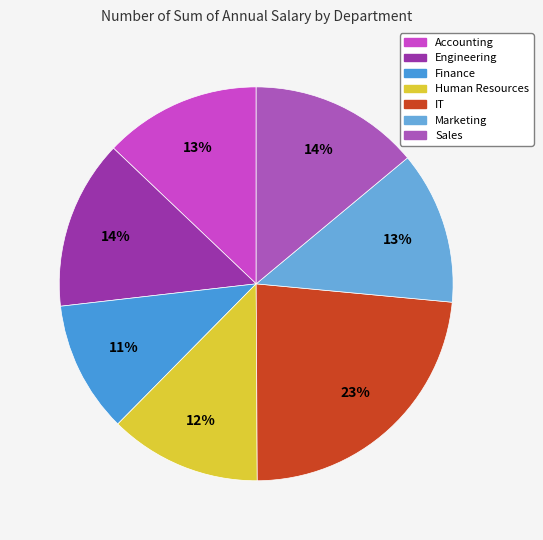

True or false: Engineering accounts for 14% of the total.

True